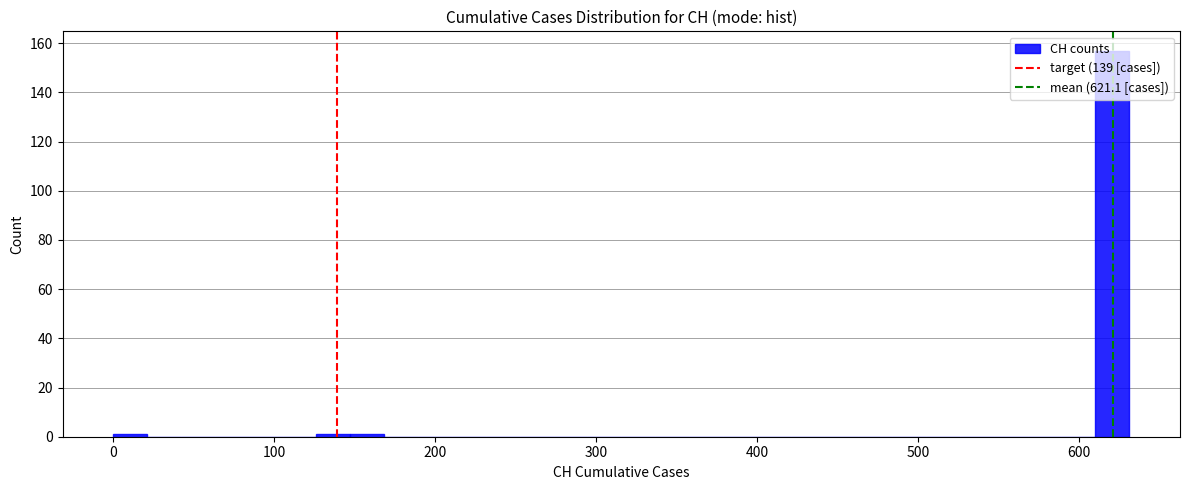

Read against the x-axis, roughly where is the centre of the tallest bar?

620